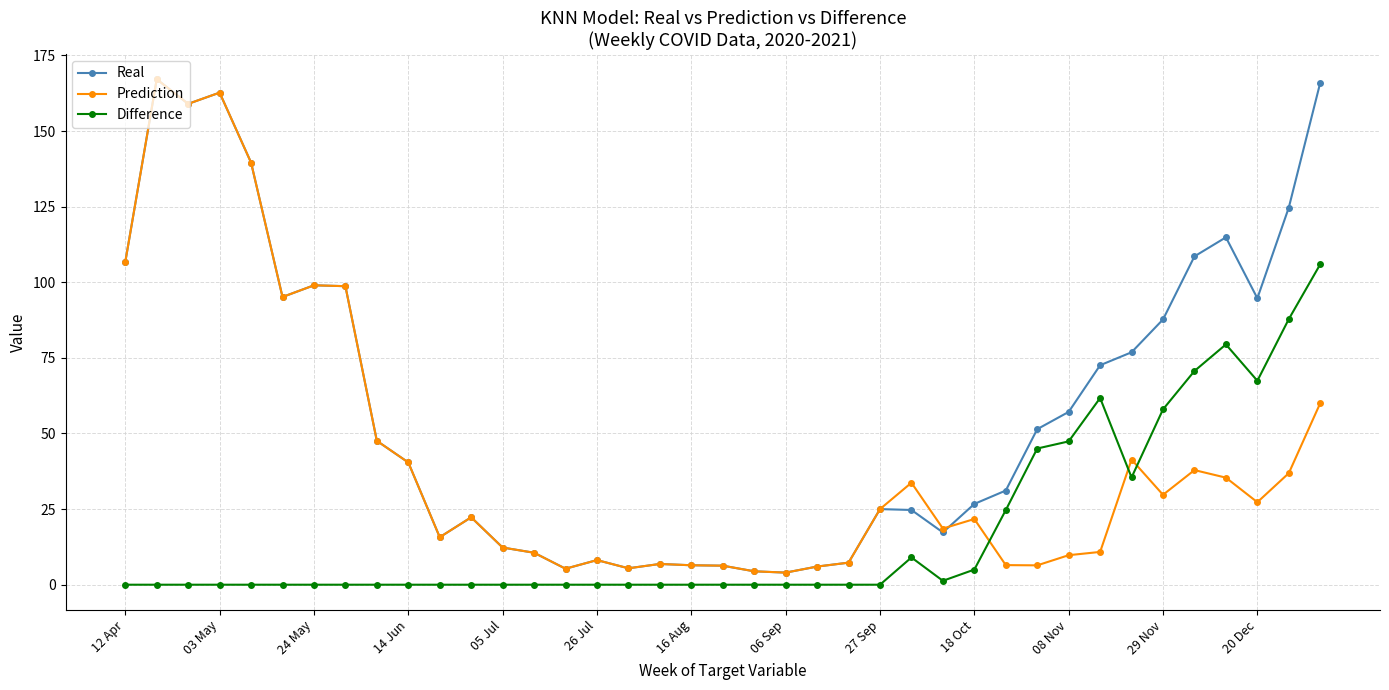

What is the minimum value for Real?

4.0